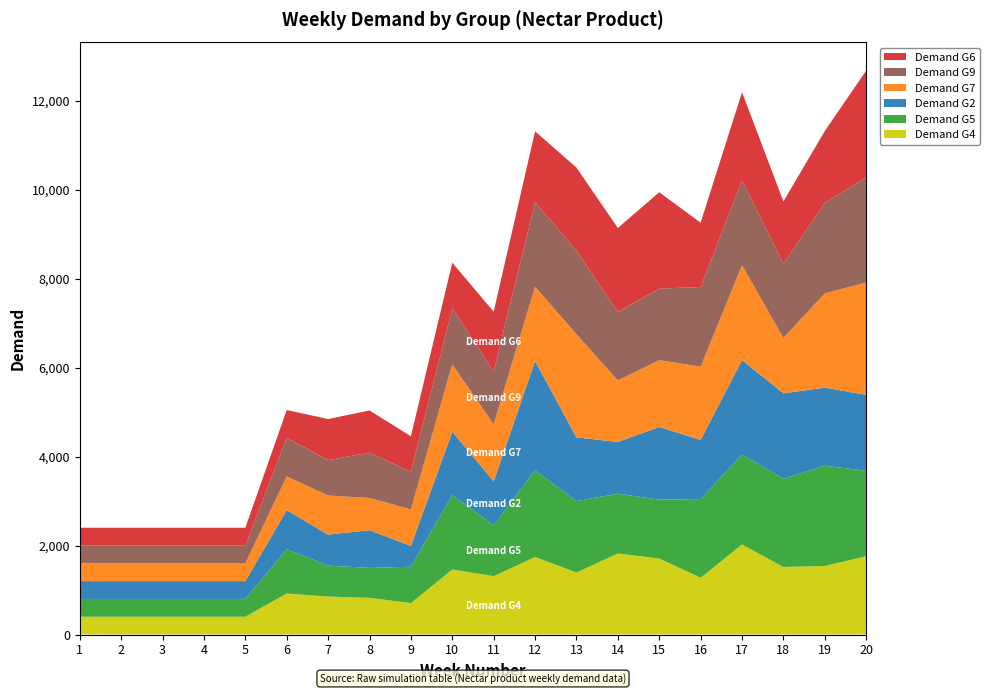

Reading left to right, extract all data points from this chart.

Demand G4: 400	400	400	400	400	922	853	825	706	1462	1312	1742	1394	1821	1709	1276	2024	1518	1540	1760
Demand G5: 400	400	400	400	400	995	696	672	818	1672	1145	1949	1605	1345	1323	1768	2022	1985	2254	1919
Demand G2: 400	400	400	400	400	879	697	847	468	1425	986	2455	1432	1162	1634	1330	2123	1918	1756	1709
Demand G7: 400	400	400	400	400	758	878	725	819	1514	1281	1672	2318	1383	1501	1648	2130	1244	2118	2525
Demand G9: 400	400	400	400	400	867	795	1019	844	1257	1186	1903	1875	1538	1608	1789	1909	1671	2036	2362
Demand G6: 400	400	400	400	400	625	924	948	802	1028	1346	1590	1872	1888	2166	1446	1982	1399	1612	2401